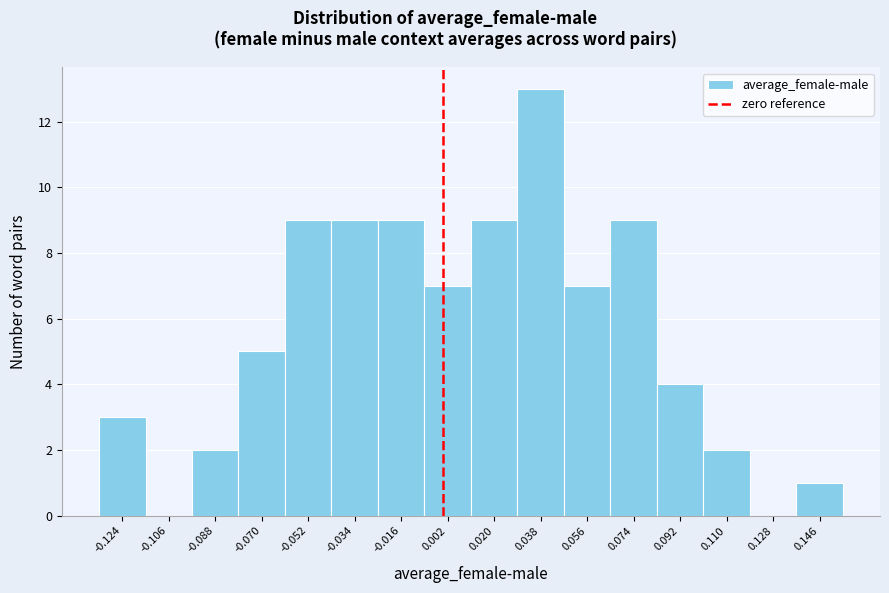

Over which range of the x-axis is the bar tallest?

0.028 to 0.046